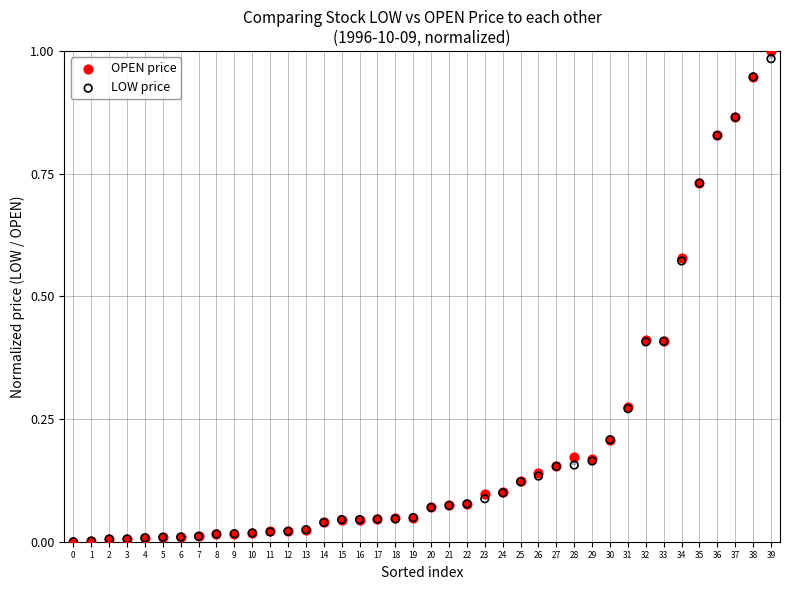

What are all the series names shown in the legend?

OPEN price, LOW price